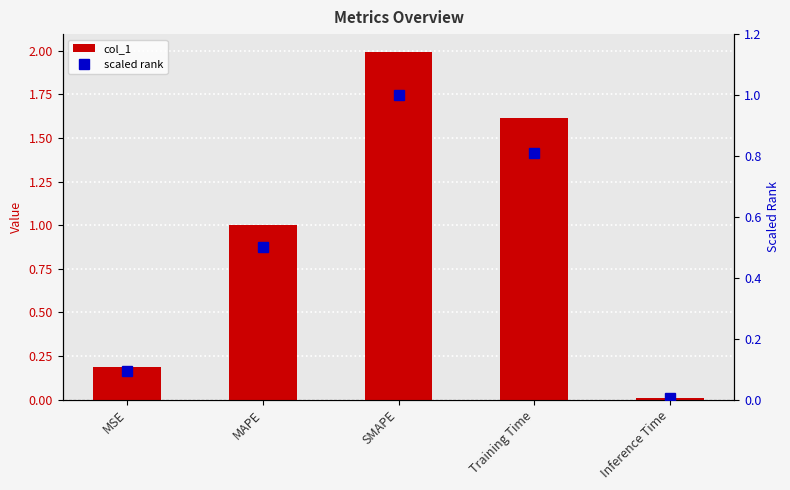

What is the difference between the maximum and second lowest values in the scaled rank series?

0.9